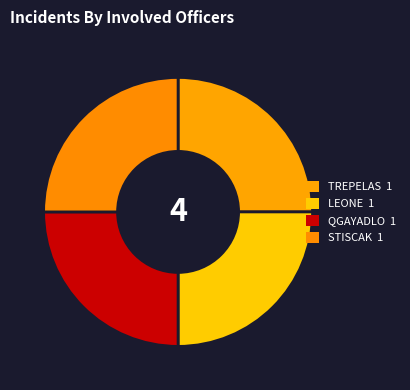

Count the number of slices in the pie.

4